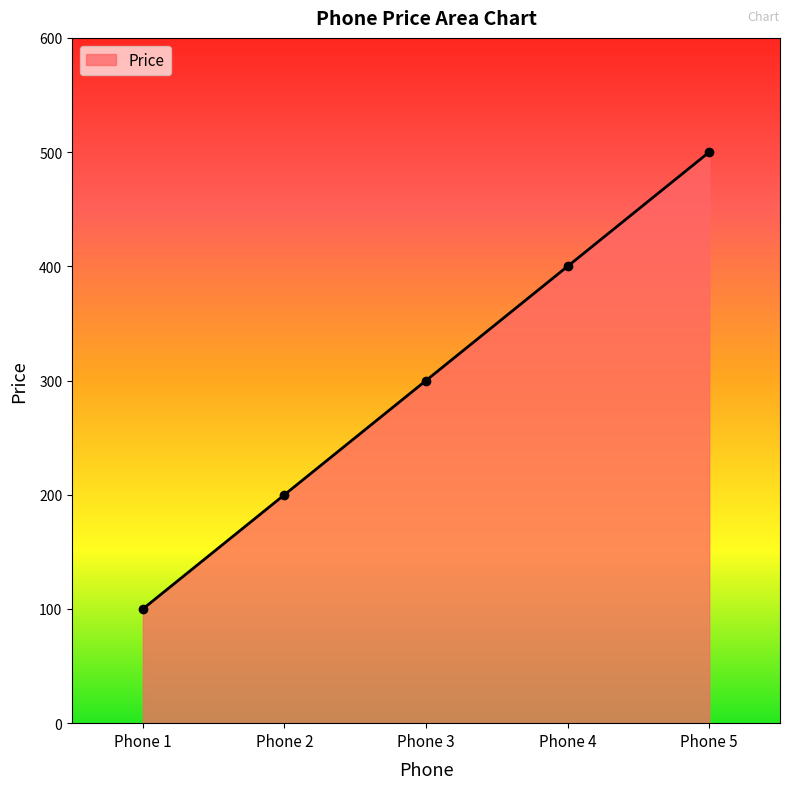

What is the change in value from Phone 1 to Phone 4?

+300